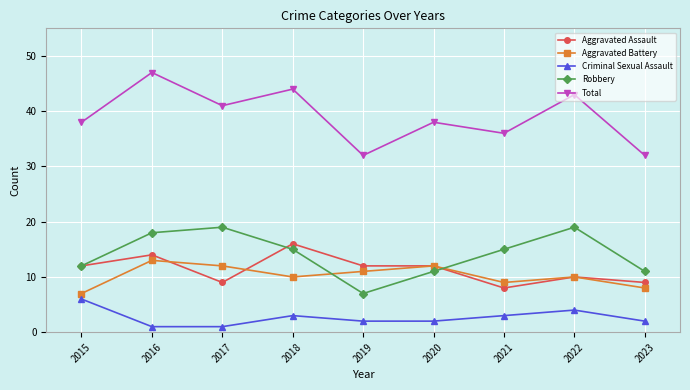

Does the chart have visible grid lines?

Yes